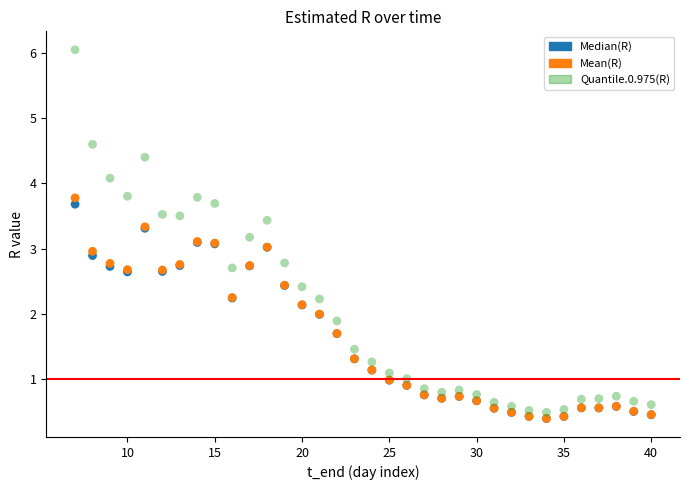

What are all the series names shown in the legend?

Median(R), Mean(R), Quantile.0.975(R)